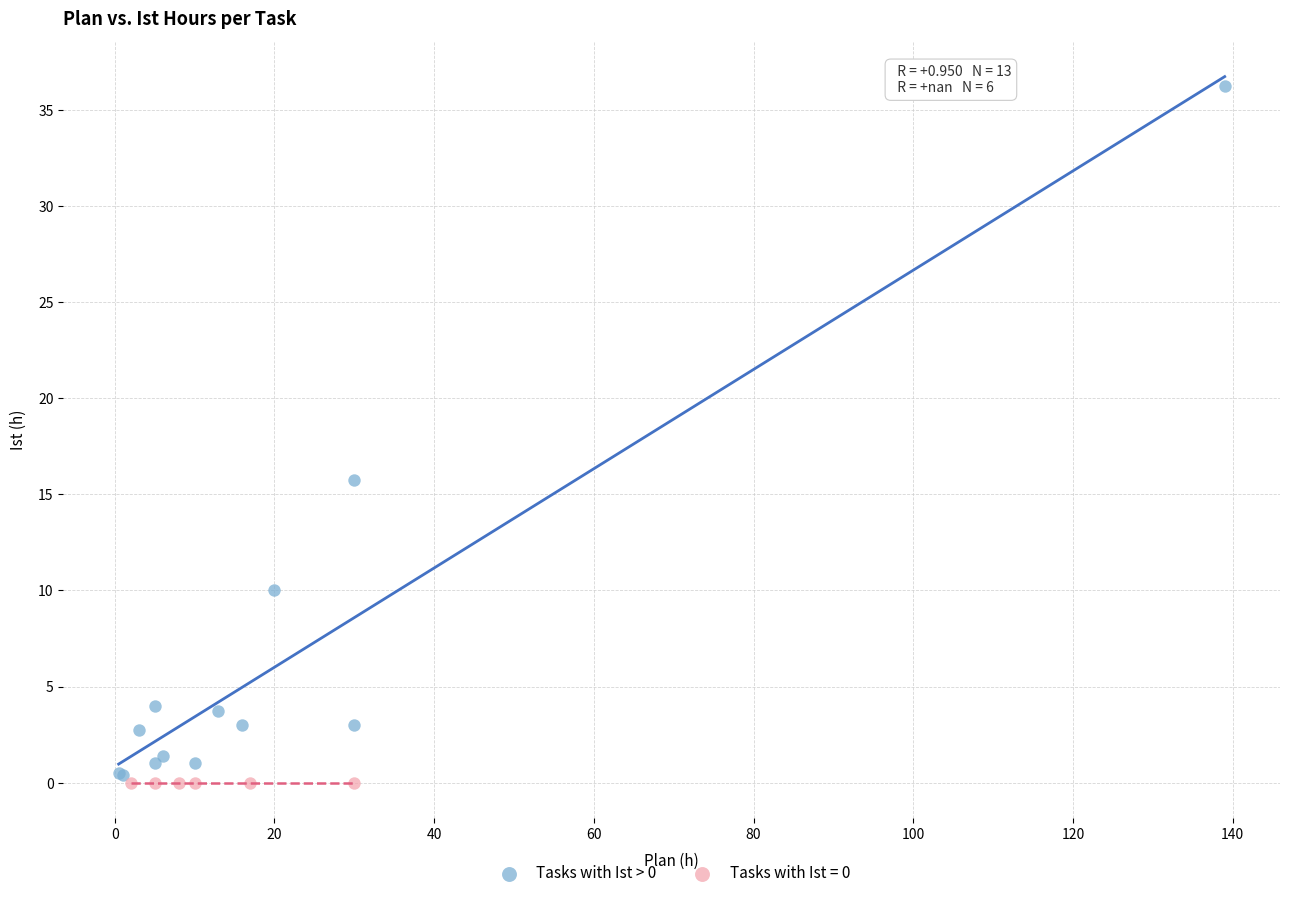

Which series contains the highest Y value?

Tasks with Ist > 0